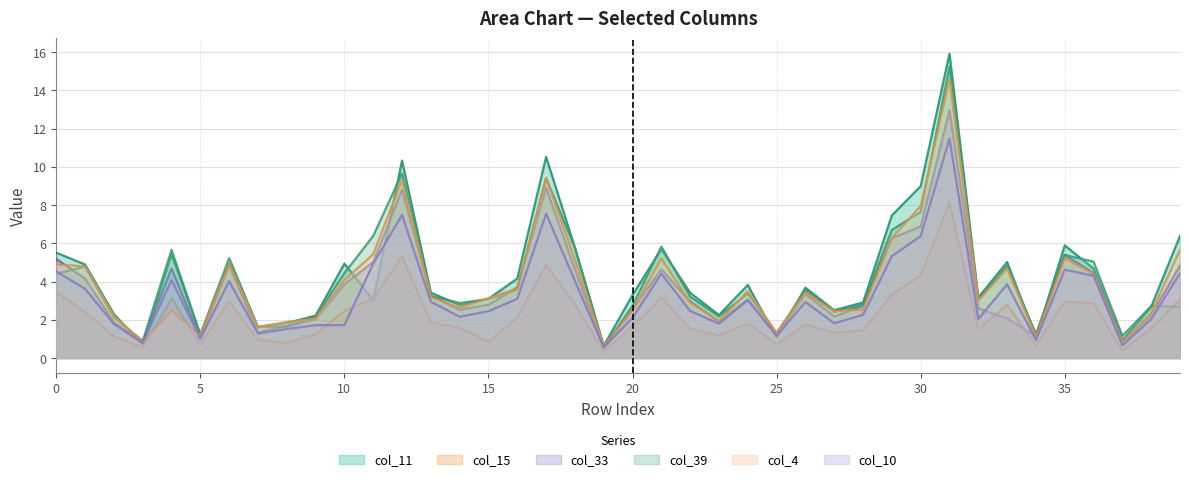

Between 4 and 33, which series saw the biggest shift?

col_33